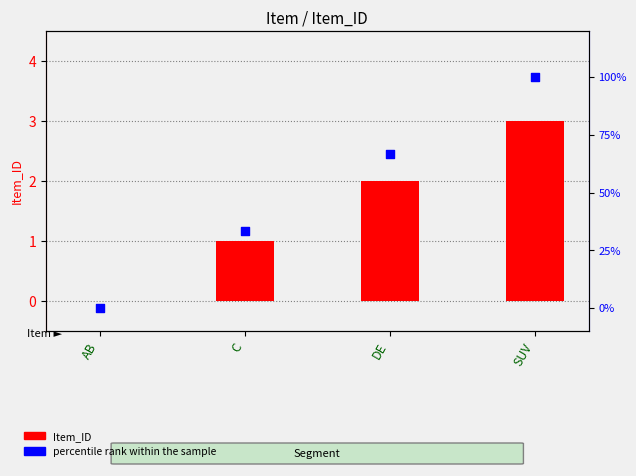

Which series contains the lowest Y value?

Item_ID